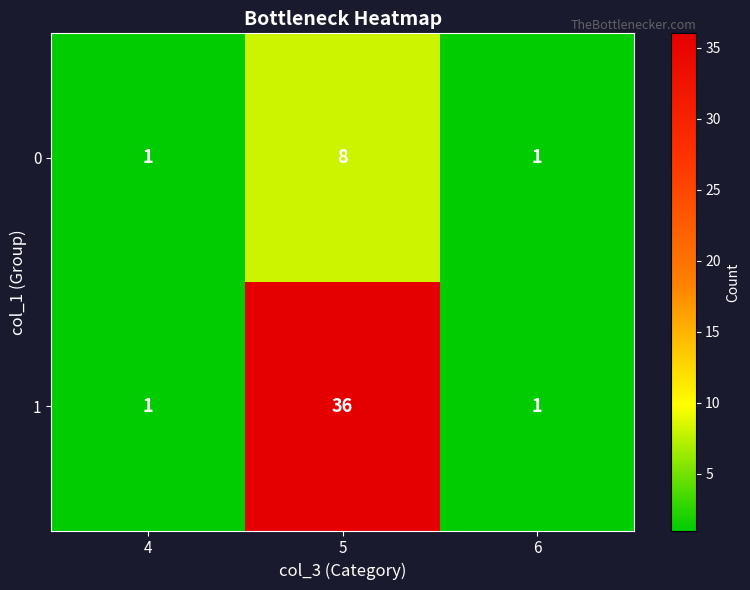

What is the difference between the maximum and minimum values in the 0 series?

7